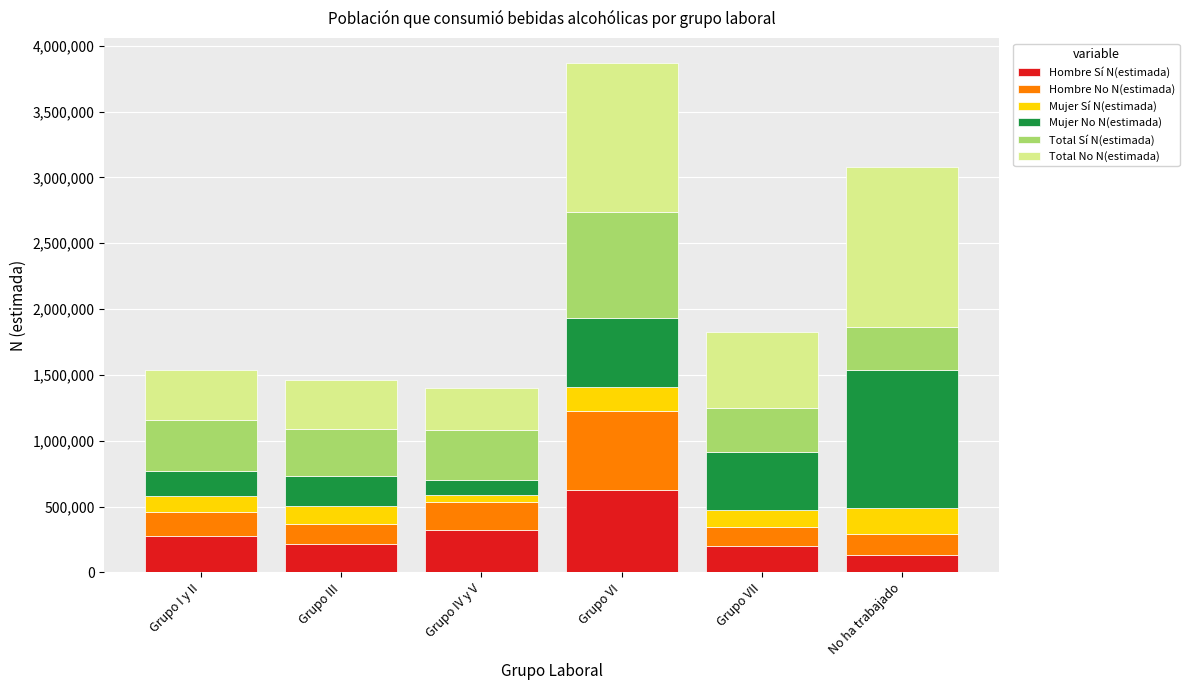

What is the approximate value of Hombre Sí N(estimada) at No ha trabajado, to the nearest 10?

132650